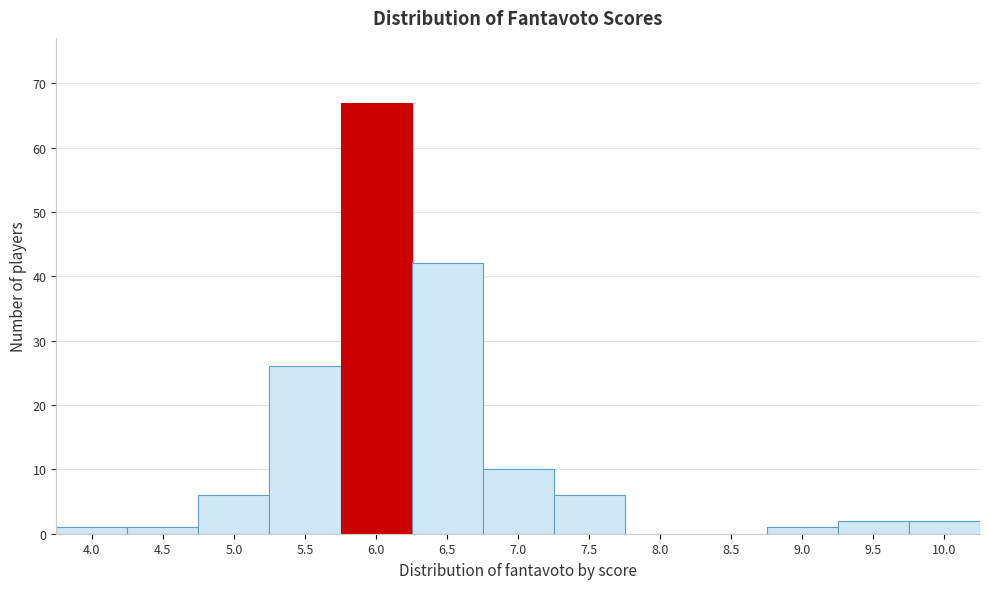

Reading right to left, what are all the values shown in this chart?

10.0=2	9.5=2	9.0=1	8.5=0	8.0=0	7.5=6	7.0=10	6.5=42	6.0=67	5.5=26	5.0=6	4.5=1	4.0=1